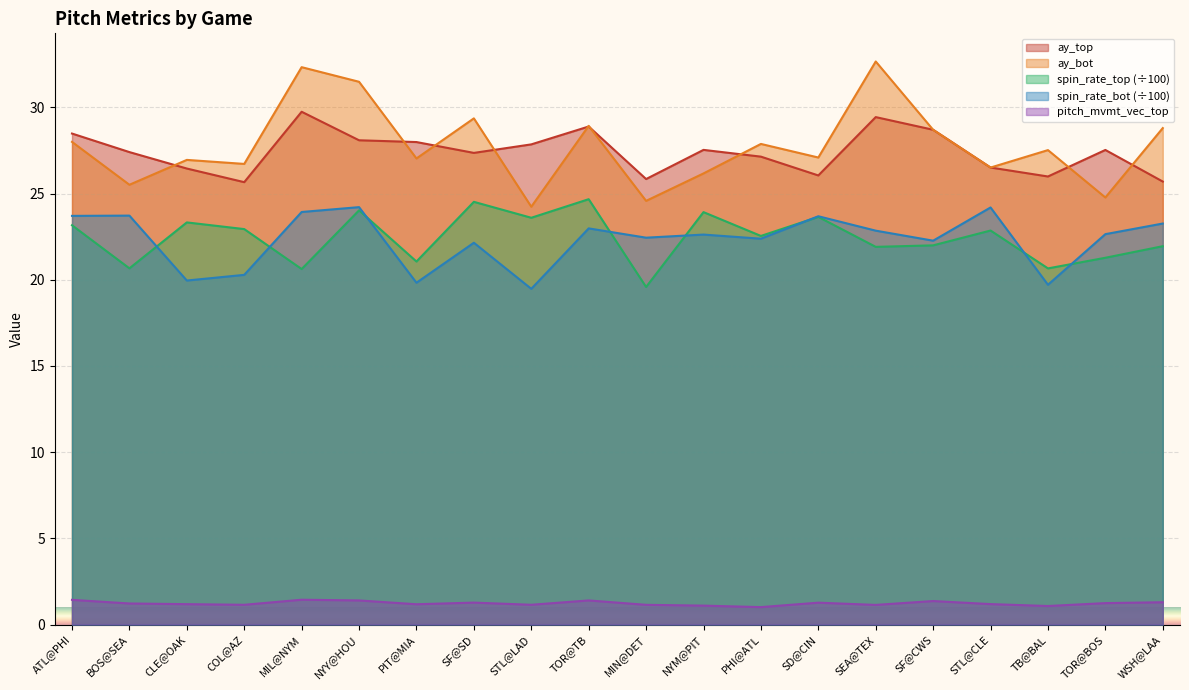

Between MIN@DET and TOR@BOS, which is larger?

TOR@BOS